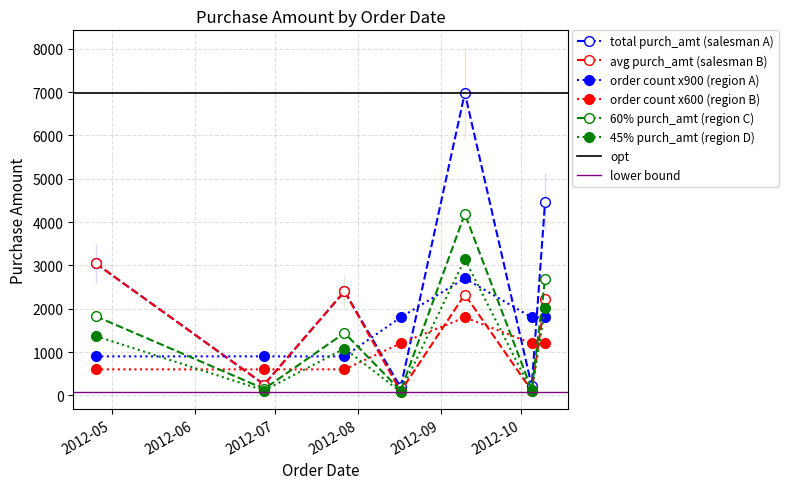

What is the maximum value for avg purch_amt (salesman B)?

3045.6